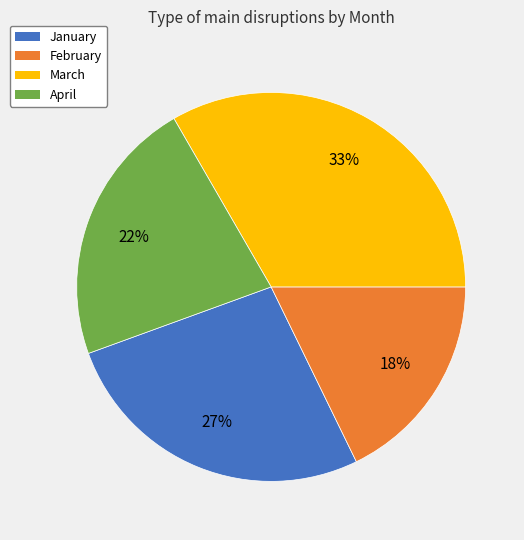

To the nearest percent, what portion does April represent?

22%